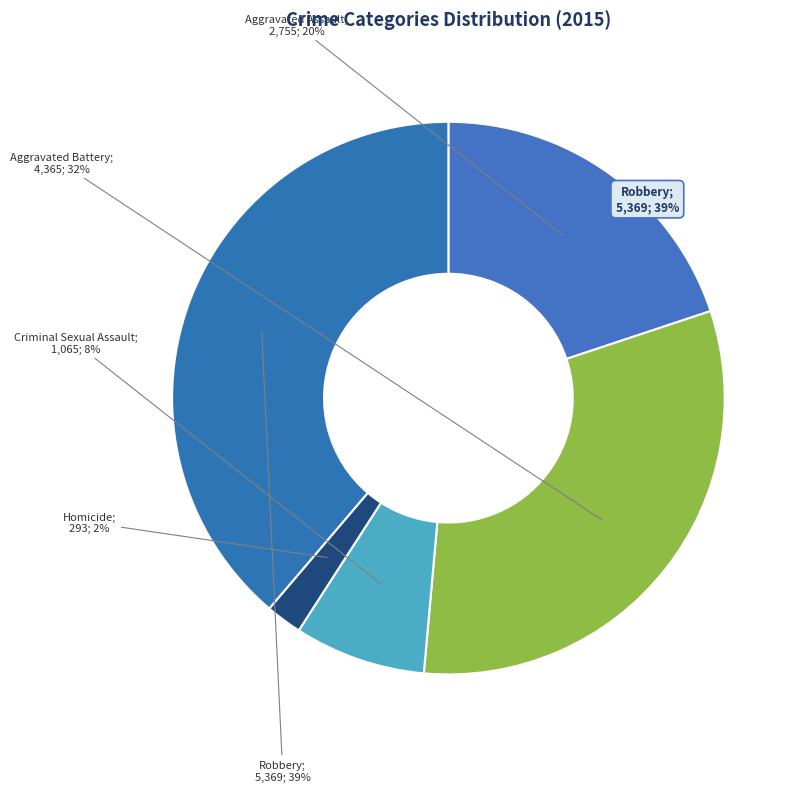

To the nearest percent, what is the average slice percentage?

20%